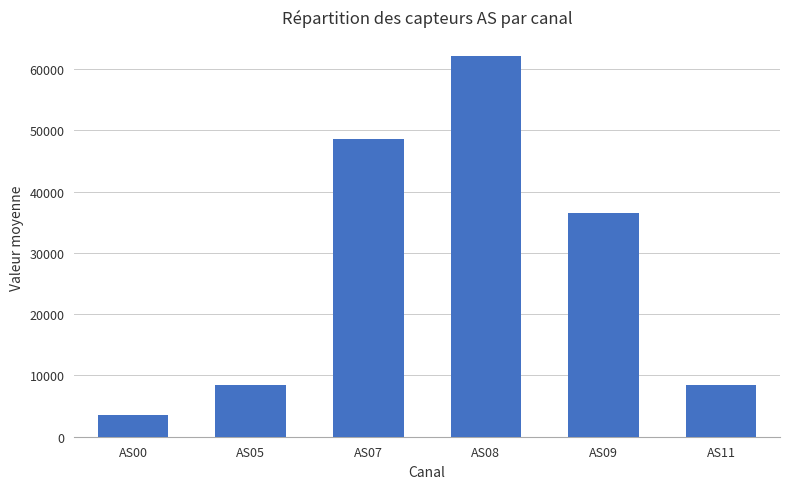

Is it true that the value at AS00 is 5562.4?

False